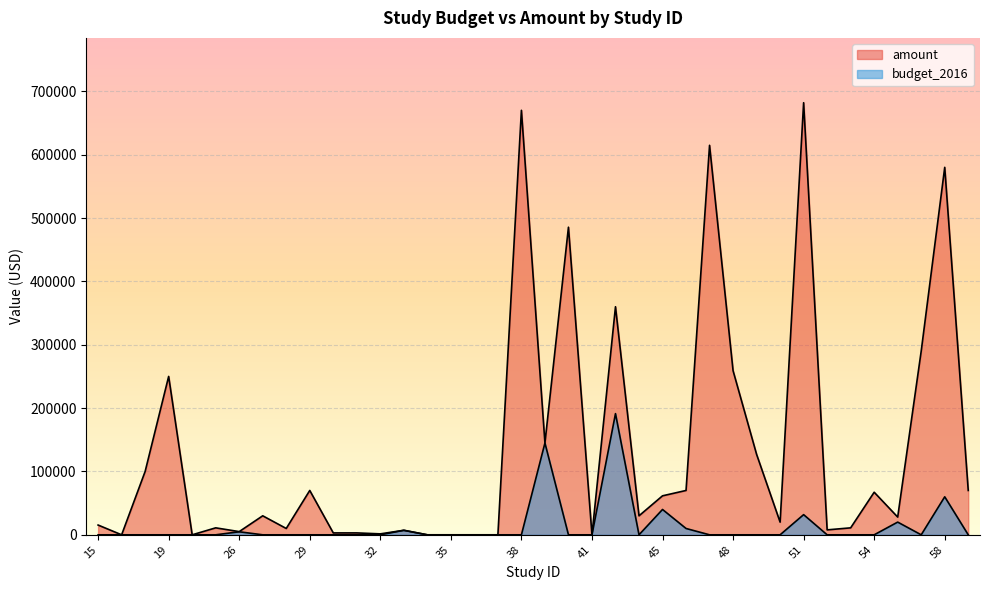

Where does the amount series first go above 30000?

18